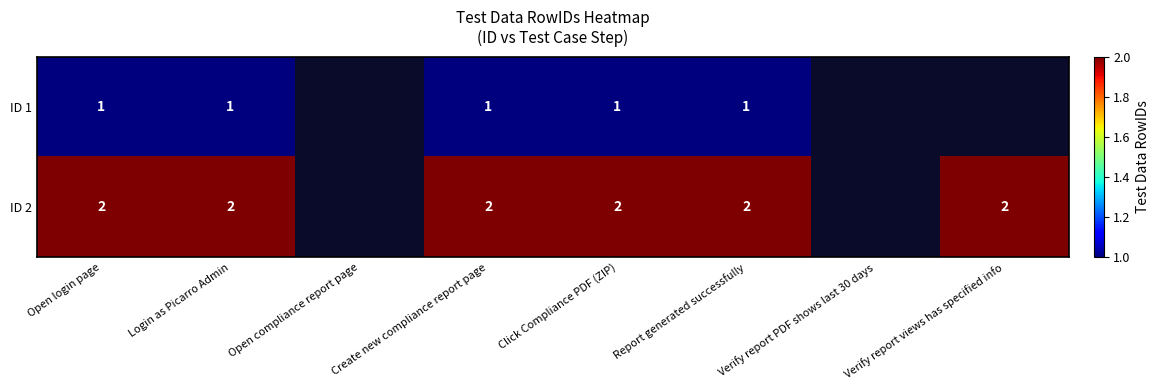

The ID 2 series shows 3 at Report generated successfully. True or false?

False